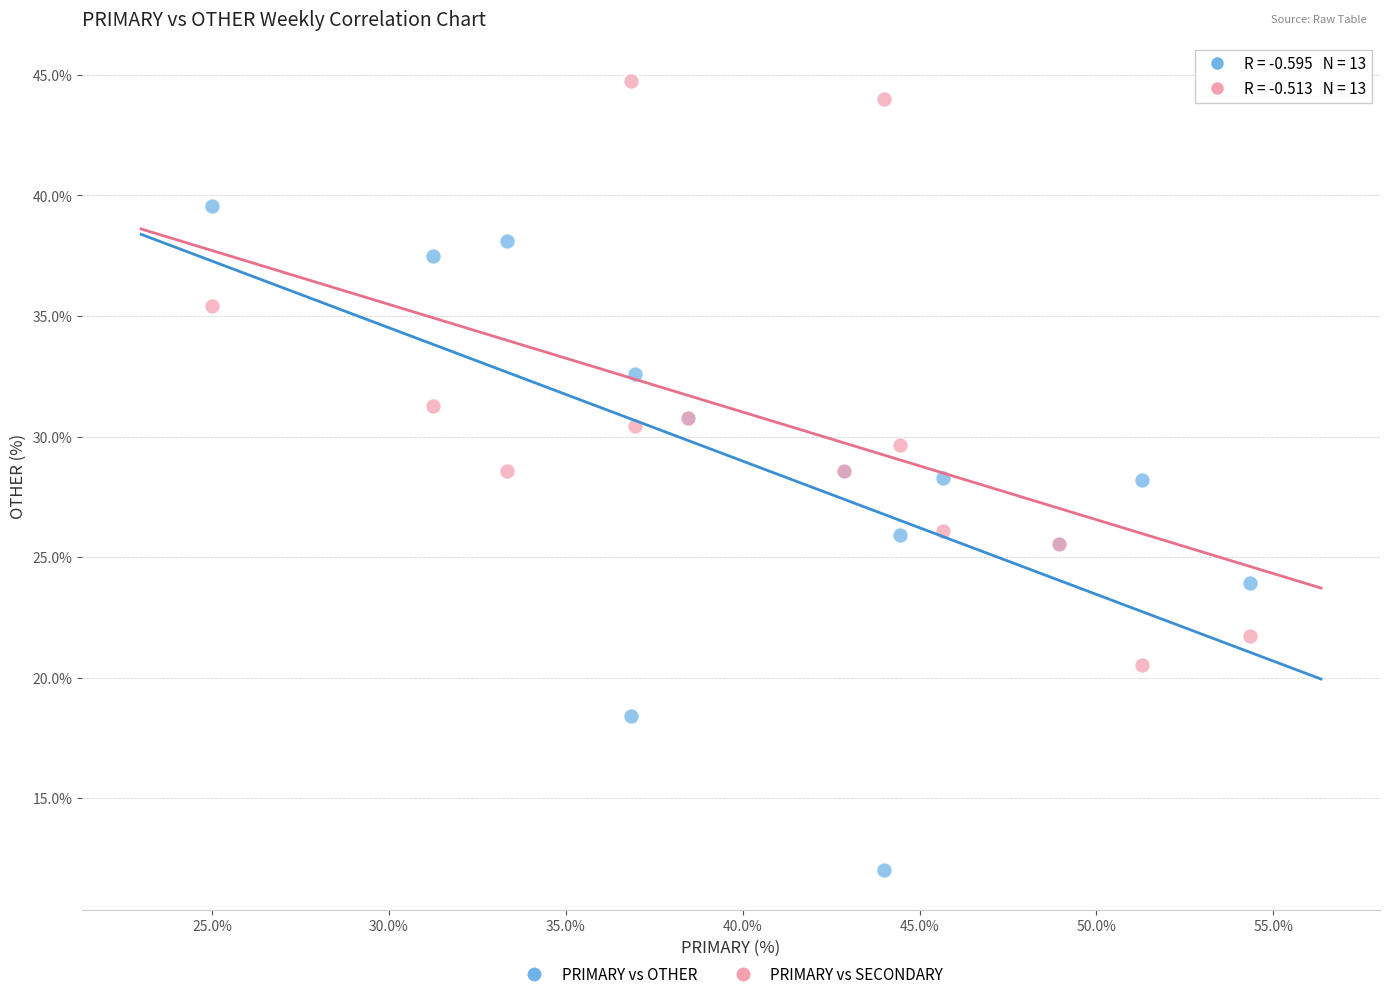

Which series contains the highest Y value?

PRIMARY vs SECONDARY